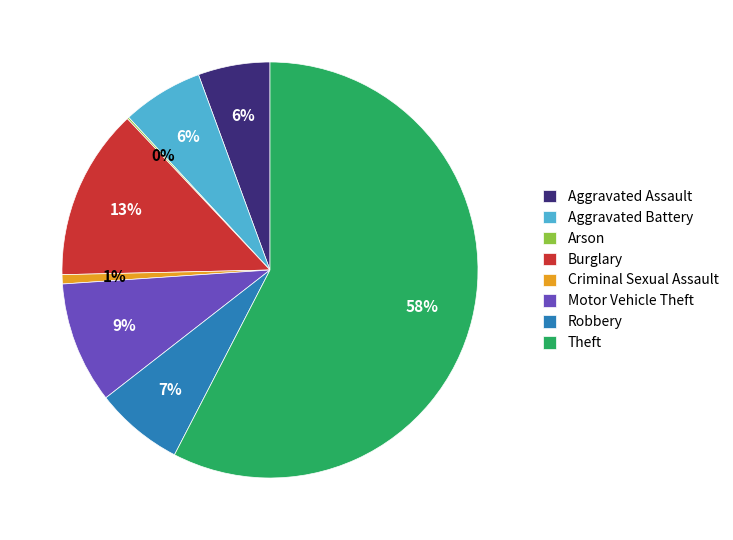

Is it true that Criminal Sexual Assault is 1% of the pie?

True